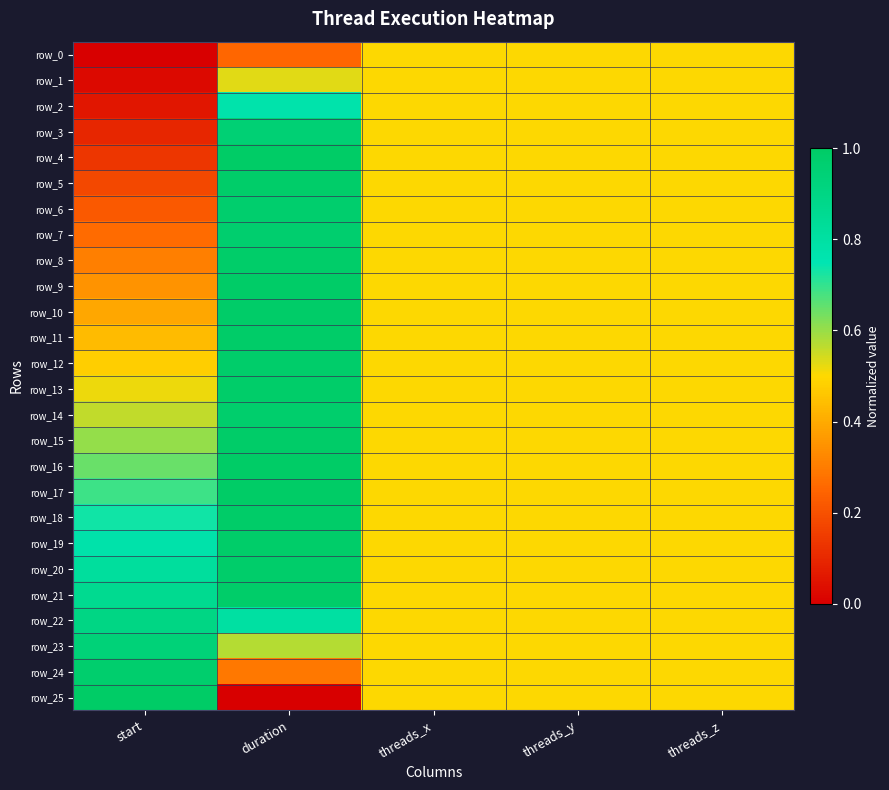

The row_8 series shows 0.5 at threads_z. True or false?

True